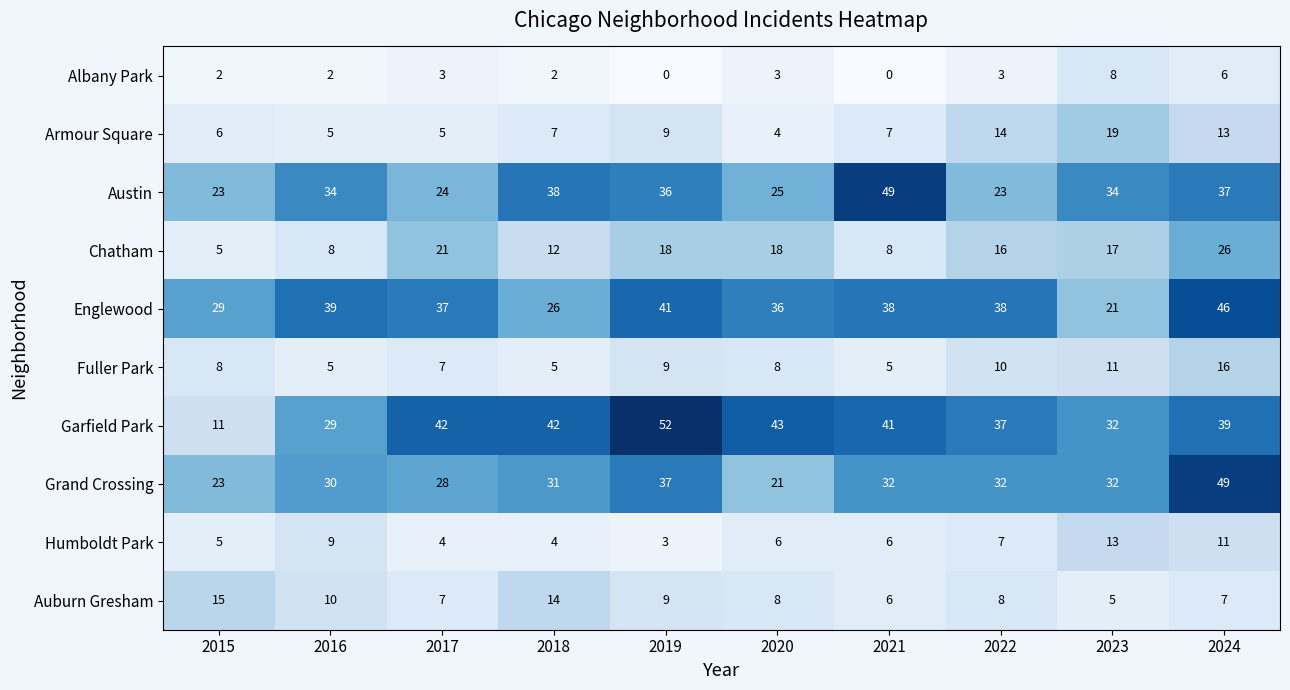

The value of Englewood at 2020 is 36. True or false?

True